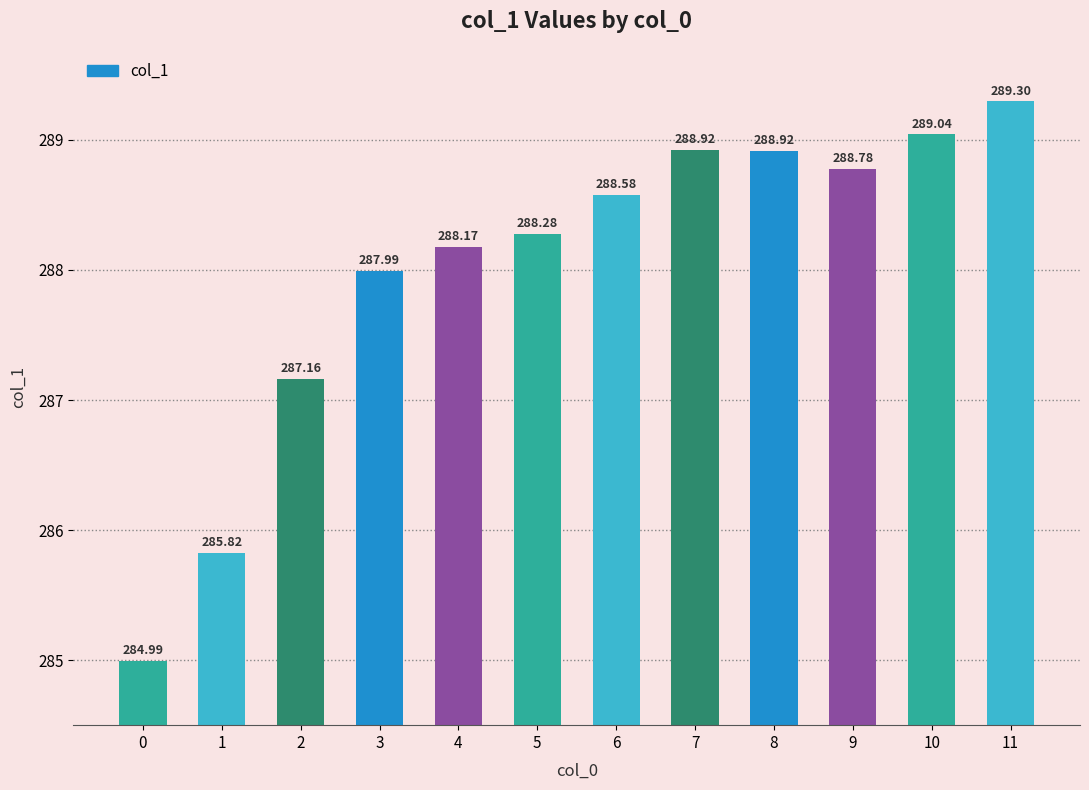

What is the maximum value shown in the chart?

289.3